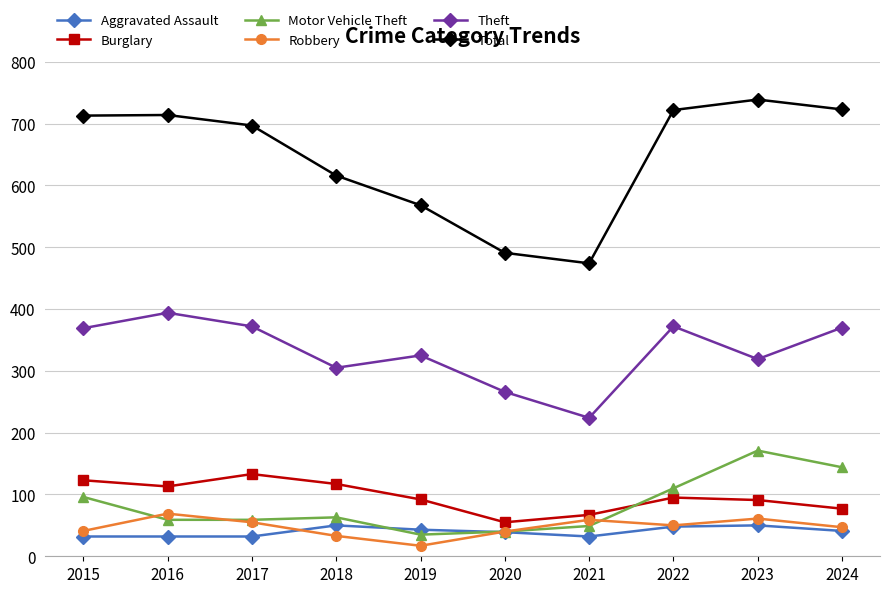

How many Aggravated Assault values are between 32 and 48?

8